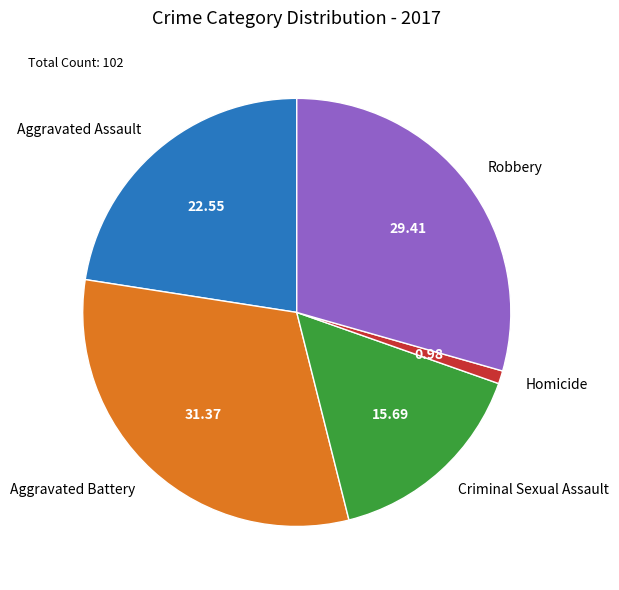

The Robbery slice represents 42% of the pie. True or false?

False